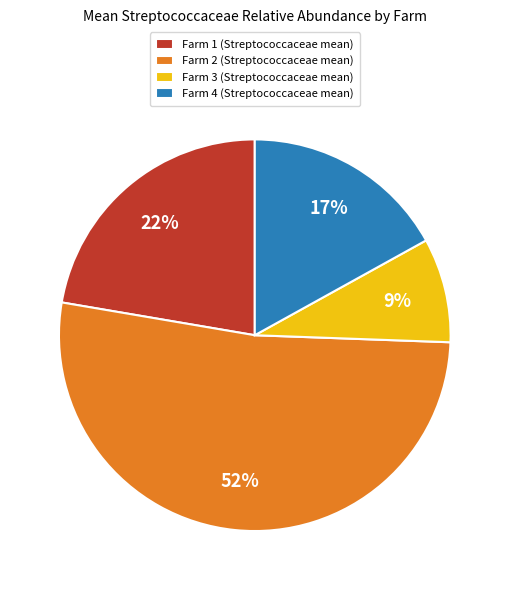

What is the ratio of the value at Farm 3 (Streptococcaceae mean) to the value at Farm 1 (Streptococcaceae mean)?

0.4